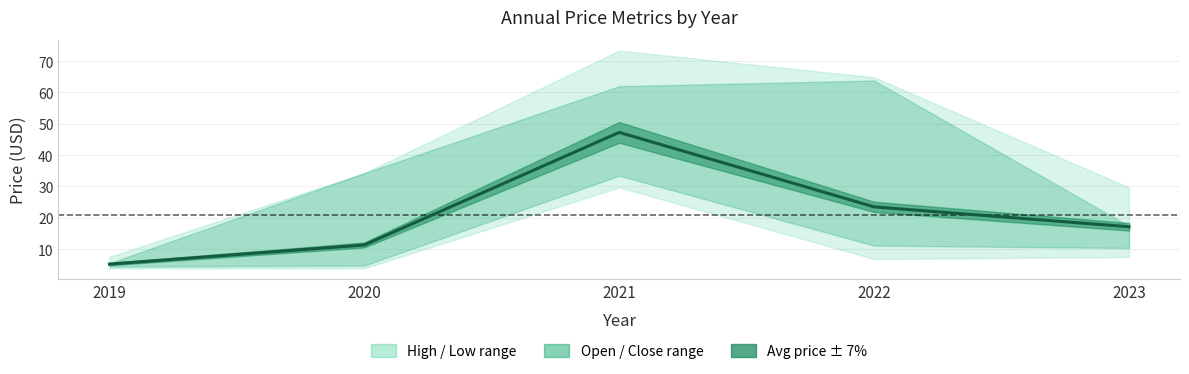

Approximately how many times larger is the value at 2021 compared to 2023?

2.8